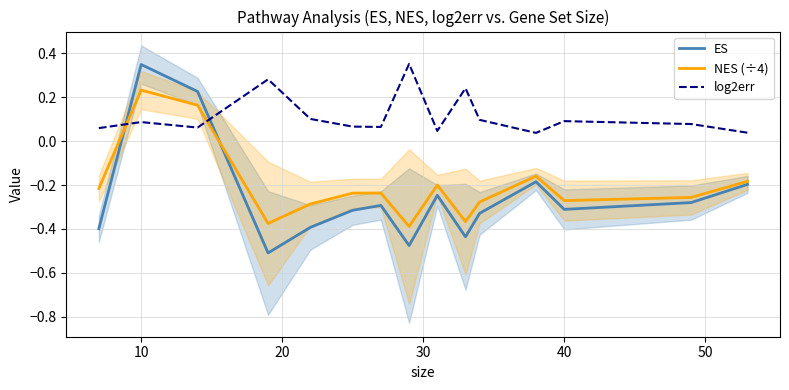

How many lines are shown in the chart?

3